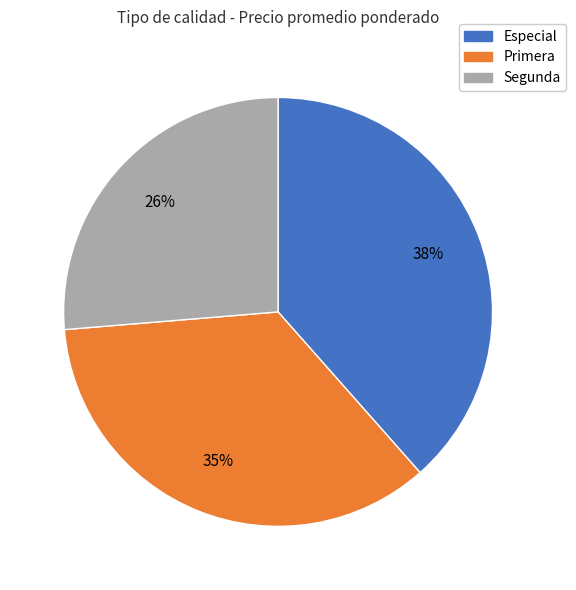

To the nearest percent, what is the difference between the largest and smallest slice percentages?

12%